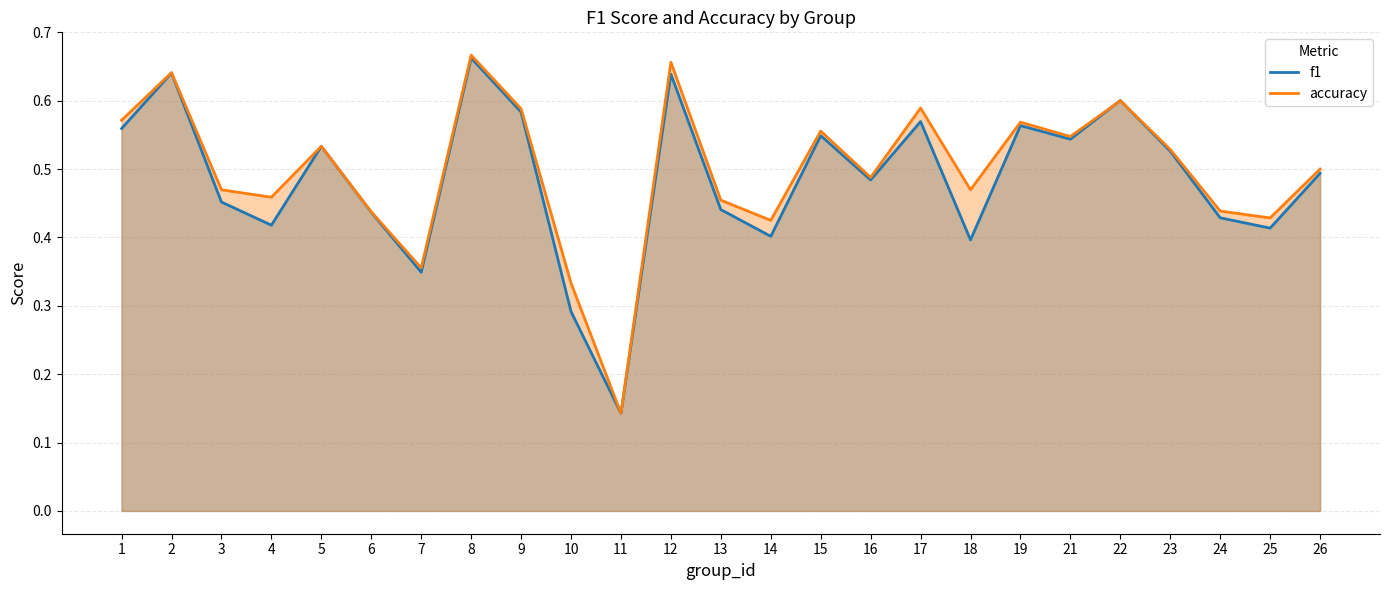

Between 8 and 22, which series saw the biggest shift?

accuracy